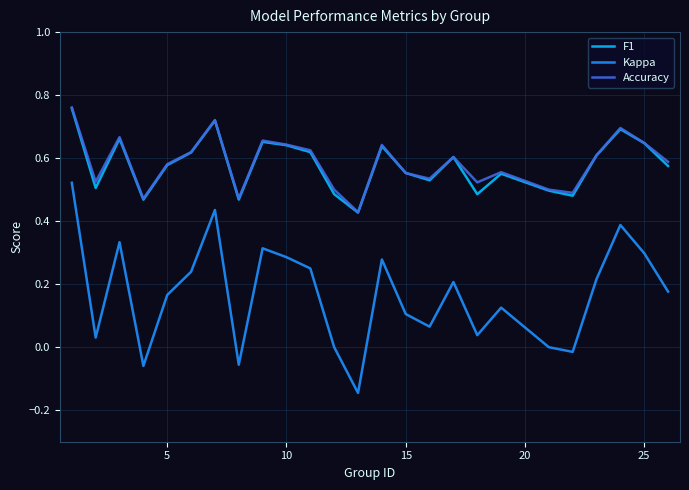

Which series has the largest range (max minus min)?

Kappa